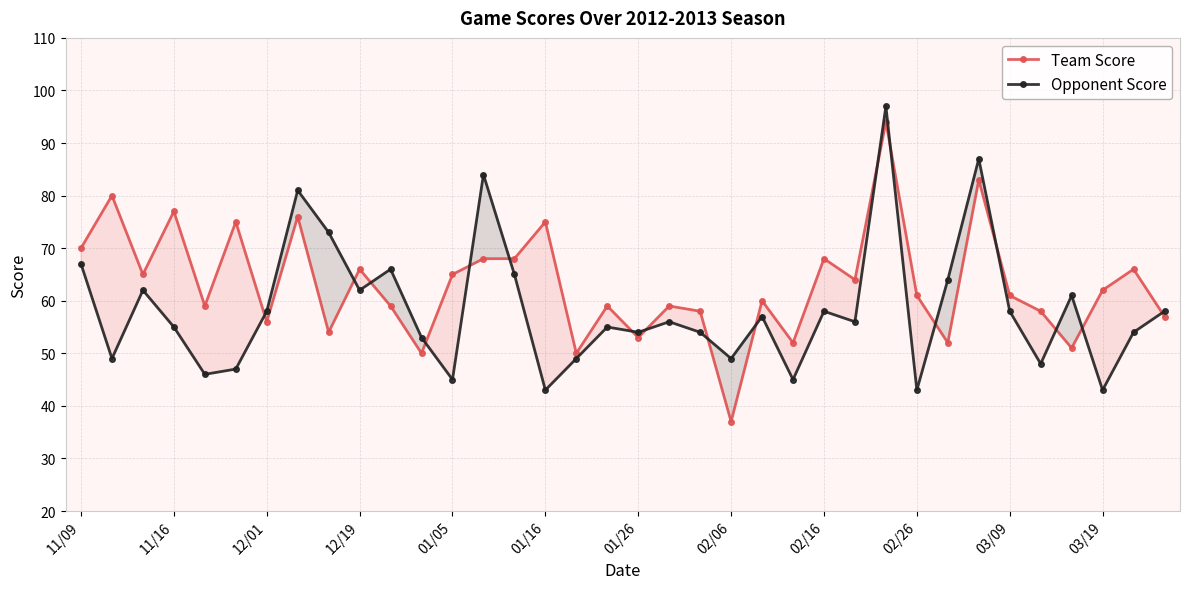

What is the highest value of the Team Score series?

94